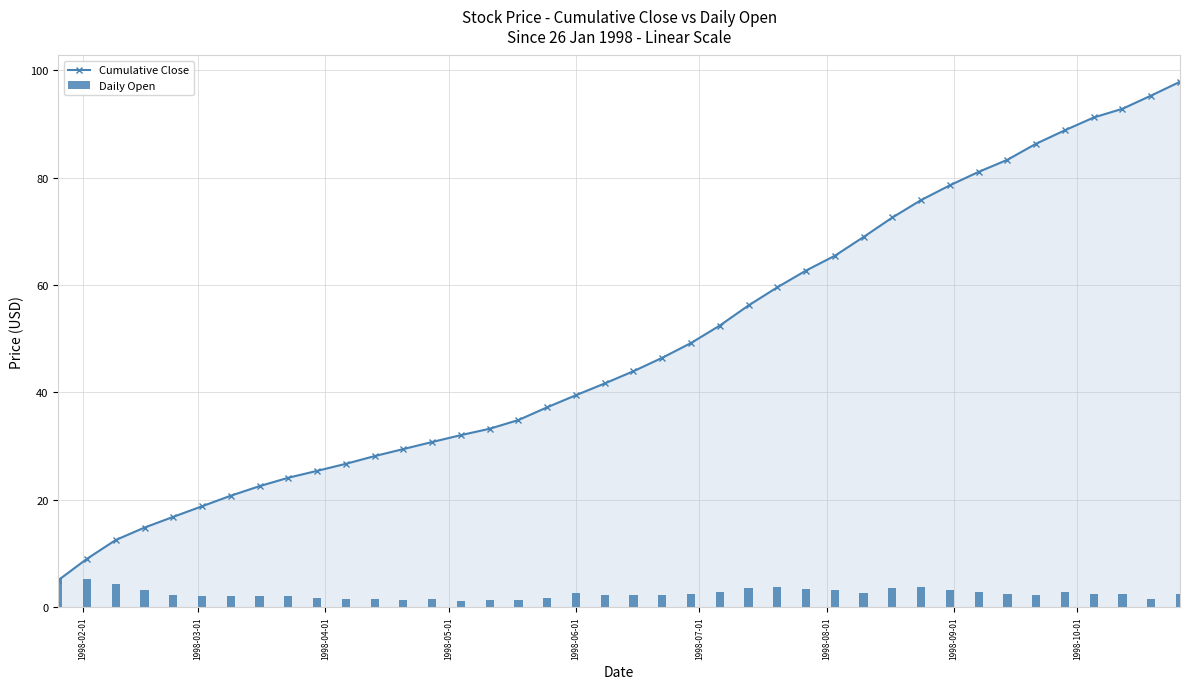

What is the value of the Cumulative Close point at the 15th from the left?

32.0